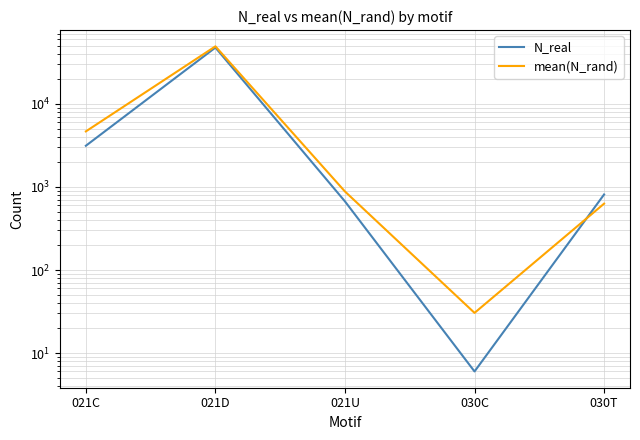

Rank the categories by mean(N_rand) value from lowest to highest.

030C, 030T, 021U, 021C, 021D